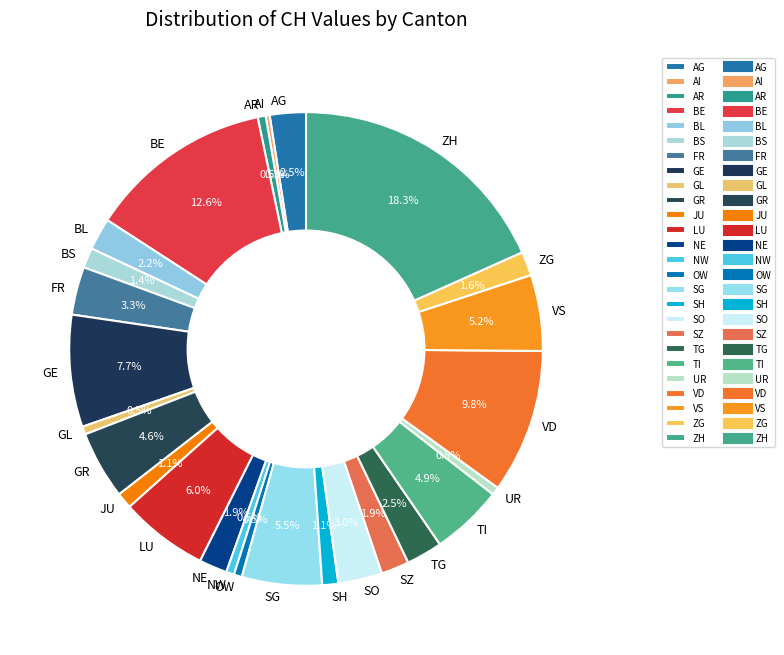

Which category has the biggest portion of the pie?

ZH